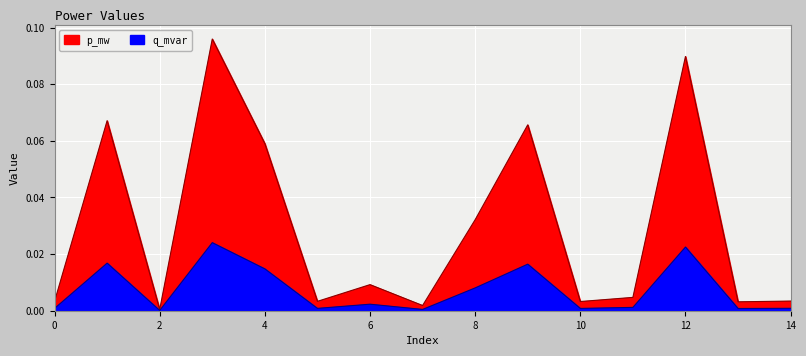

True or false: q_mvar and p_mw intersect in this chart.

False